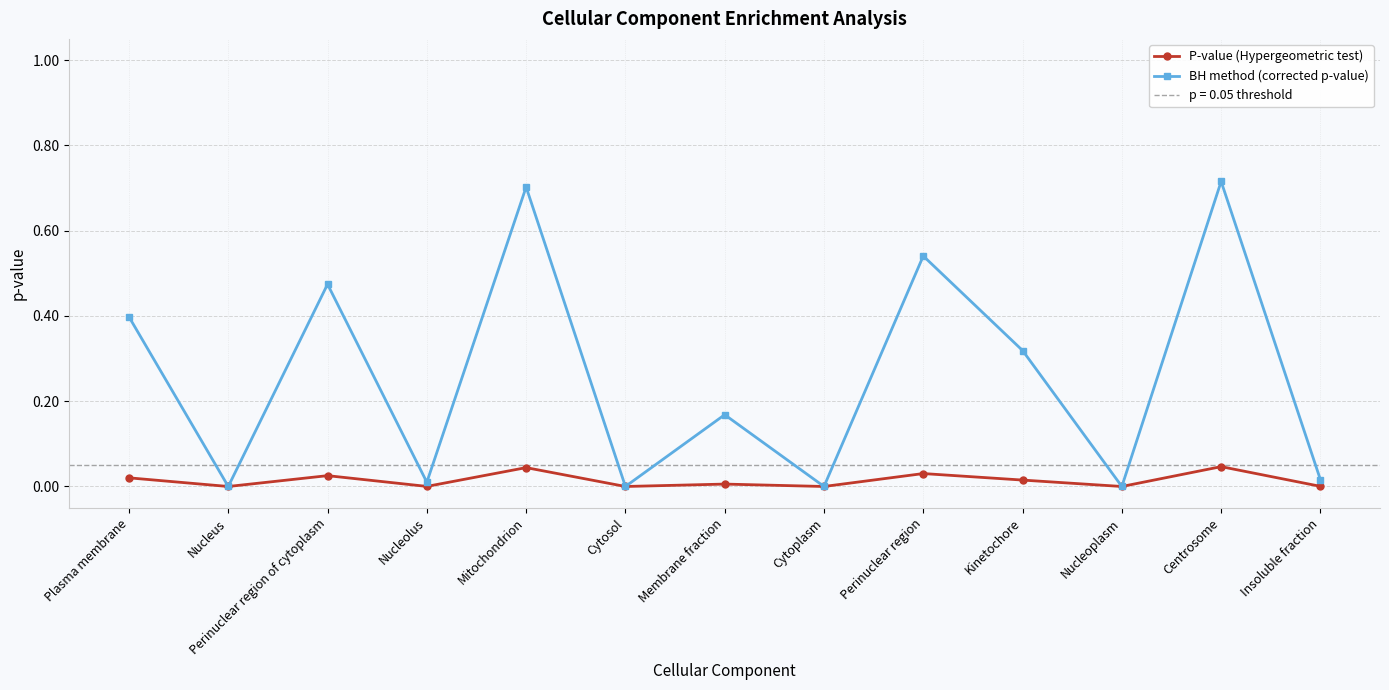

The BH method (corrected p-value) series shows 0.5 at Kinetochore. True or false?

False